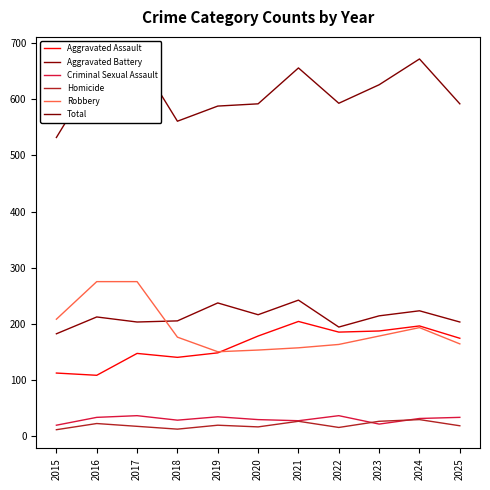

Does the chart display data point markers on the line(s)?

No